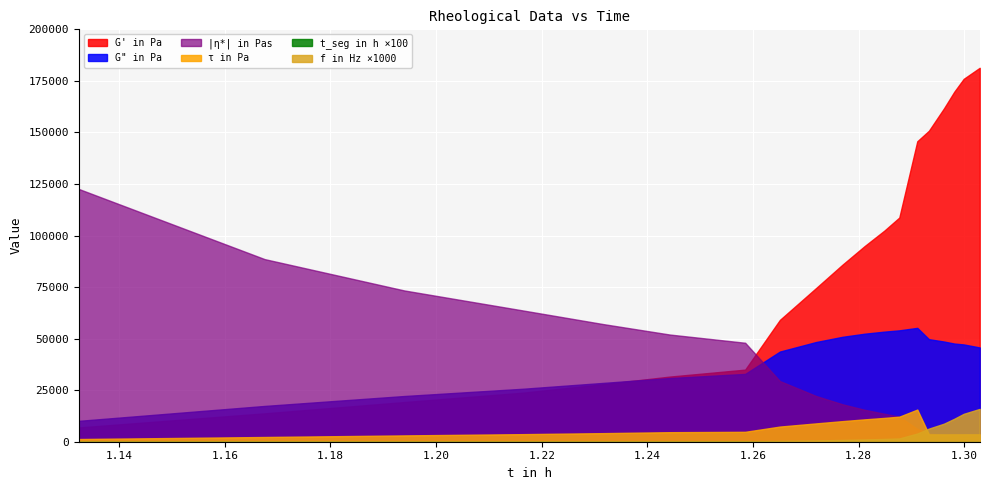

The G" in Pa series shows 22363.2 at 10. True or false?

False